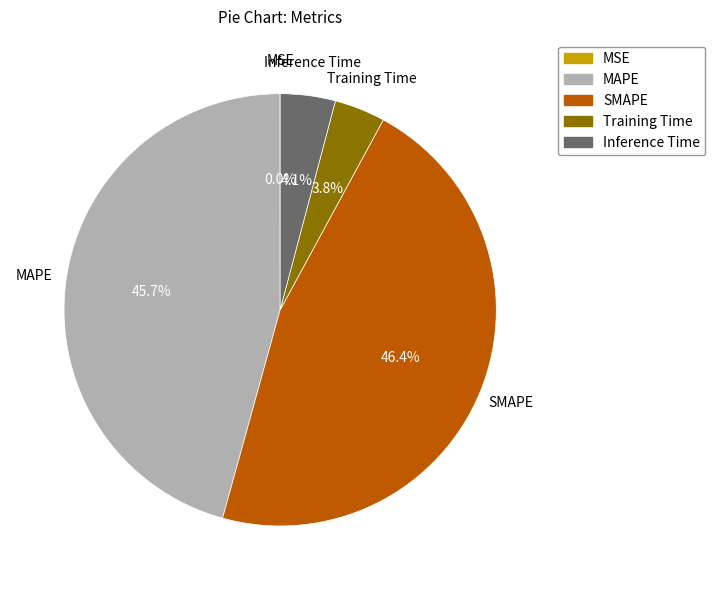

What is the ratio of the value at MAPE to the value at SMAPE?

1.0